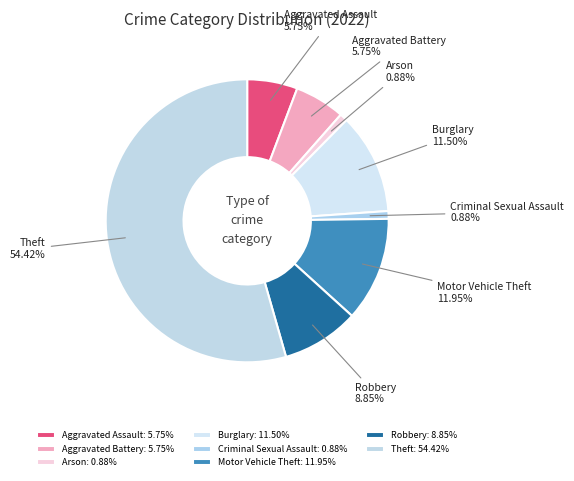

What is the largest slice in the pie chart?

Theft